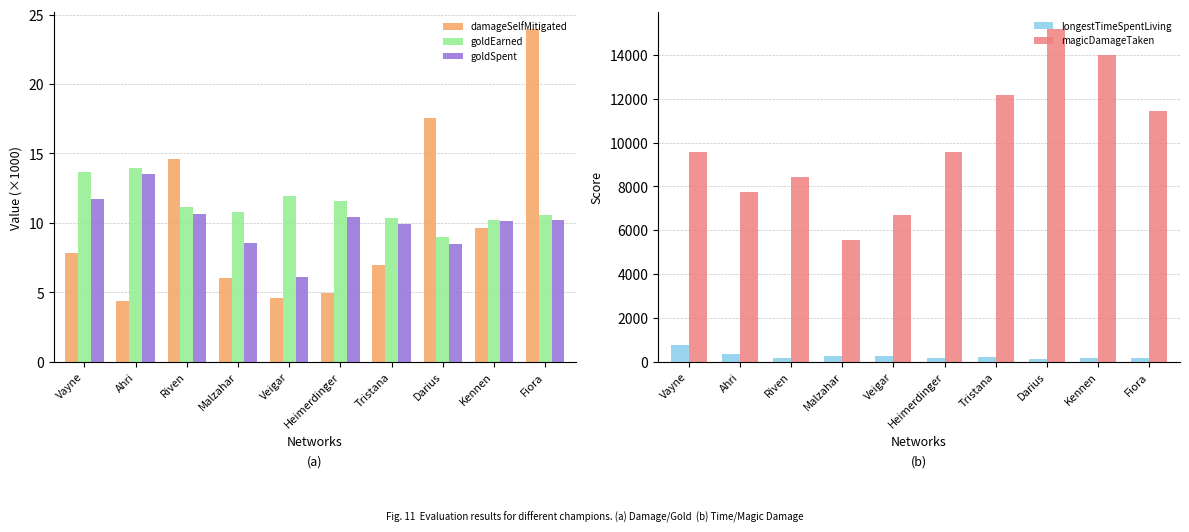

What is the label of the 5th bar from the left?

Veigar